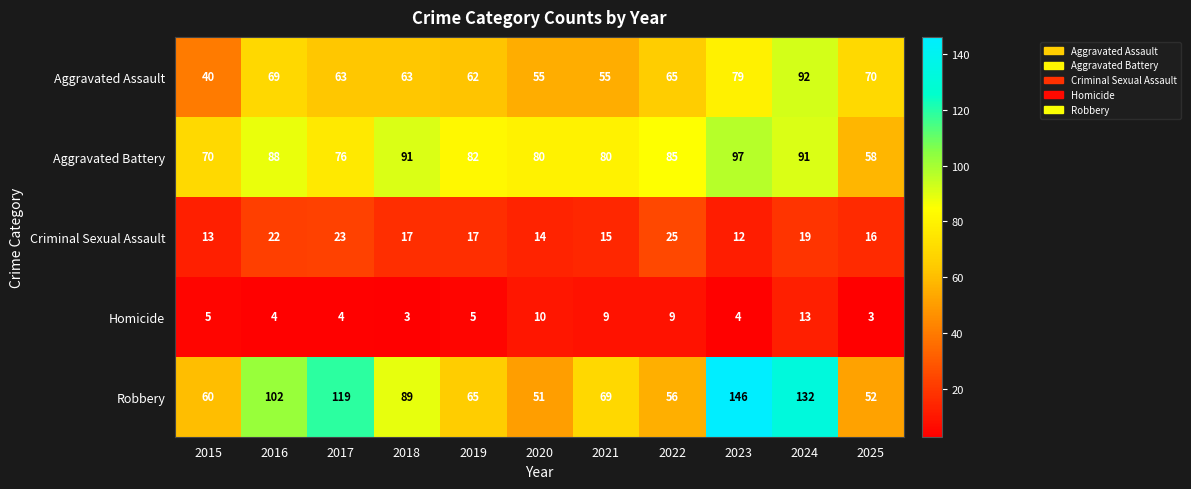

Between 2015 and 2023, which series saw the biggest shift?

Robbery